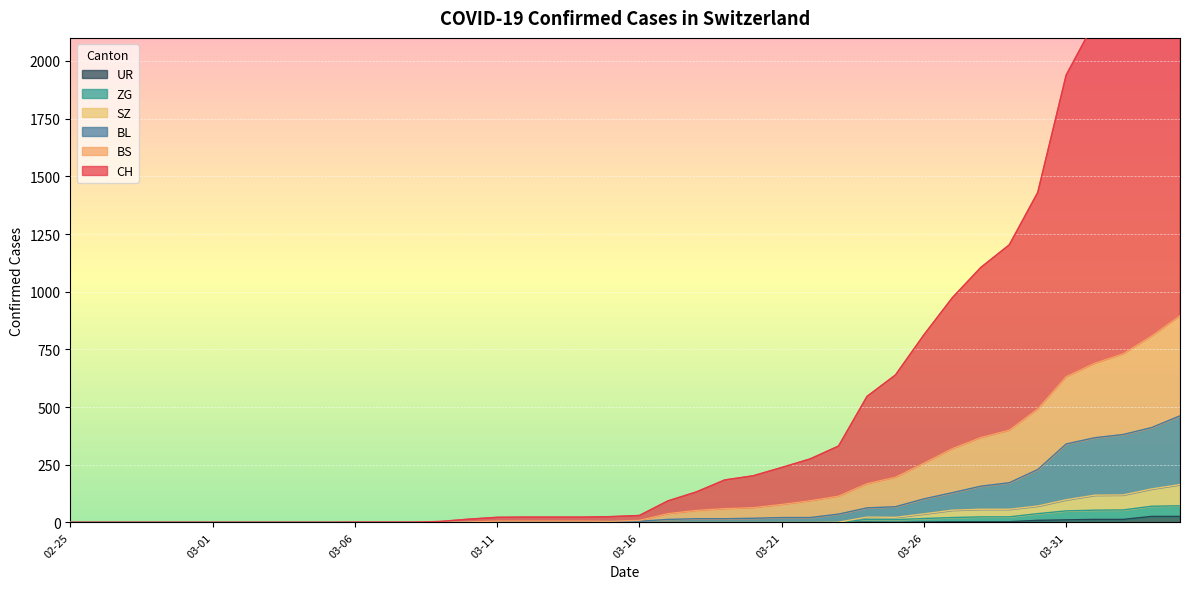

List the labels in order of BS value, smallest first.

2020-02-25, 2020-02-26, 2020-02-27, 2020-02-28, 2020-02-29, 2020-03-01, 2020-03-02, 2020-03-03, 2020-03-04, 2020-03-05, 2020-03-06, 2020-03-07, 2020-03-08, 2020-03-09, 2020-03-10, 2020-03-15, 2020-03-11, 2020-03-12, 2020-03-13, 2020-03-14, 2020-03-16, 2020-03-17, 2020-03-18, 2020-03-19, 2020-03-20, 2020-03-21, 2020-03-22, 2020-03-23, 2020-03-24, 2020-03-25, 2020-03-26, 2020-03-27, 2020-03-28, 2020-03-29, 2020-03-30, 2020-03-31, 2020-04-01, 2020-04-02, 2020-04-03, 2020-04-04